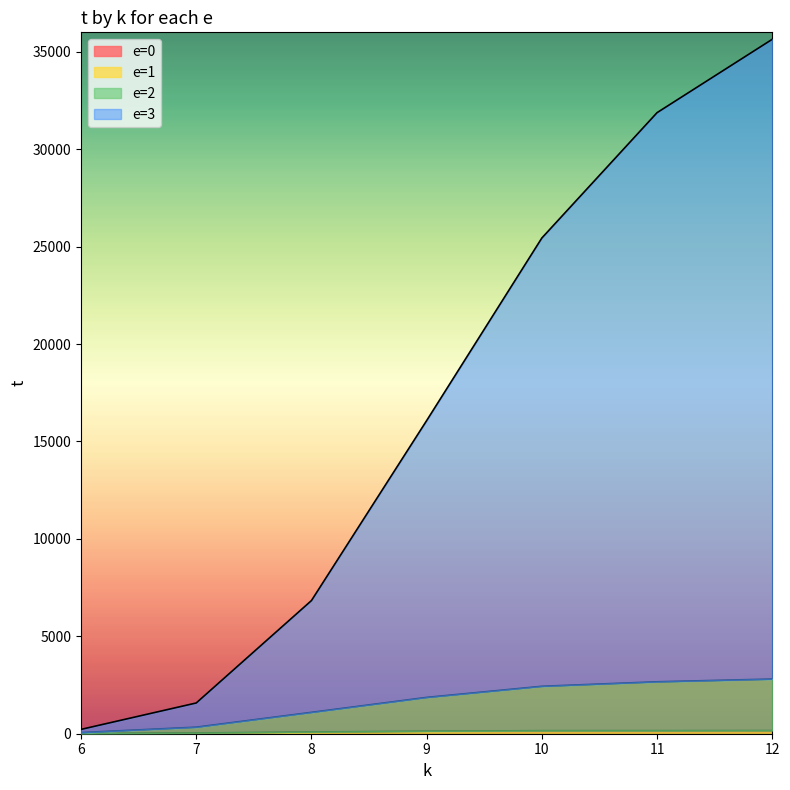

True or false: e=0 has more than 1 interior local peaks.

False